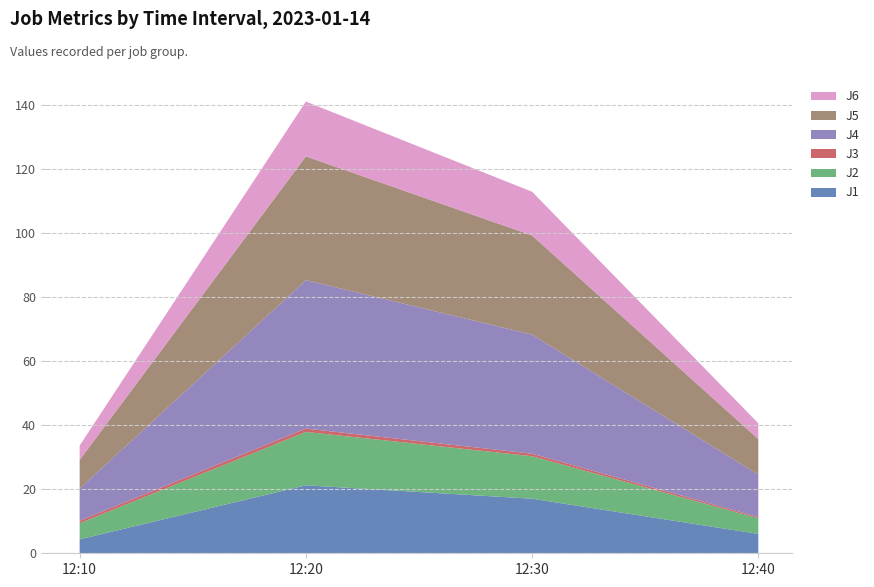

Reading left to right, list all the values displayed in this chart.

J1: 4.3	21.2	17.0	6.0
J2: 5.0	16.7	13.3	4.9
J3: 0.8	1.0	0.8	0.4
J4: 10.0	46.3	37.2	13.2
J5: 8.9	38.6	30.9	11.1
J6: 4.5	17.1	13.6	4.9